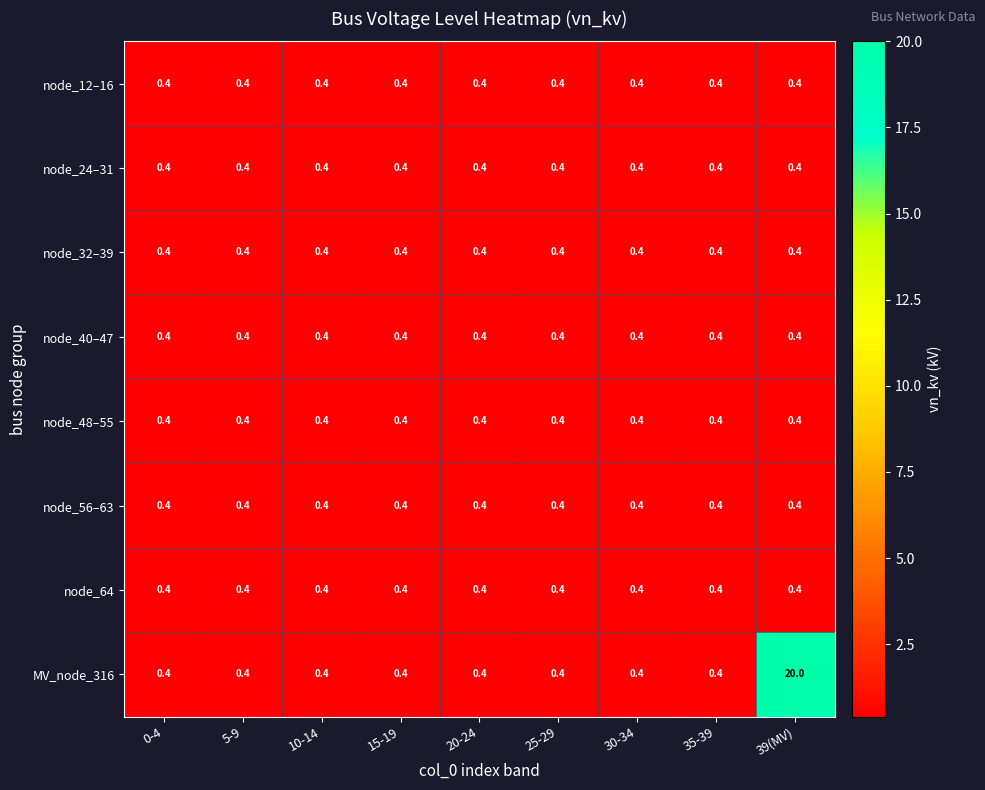

Which series has the largest range (max minus min)?

MV_node_316